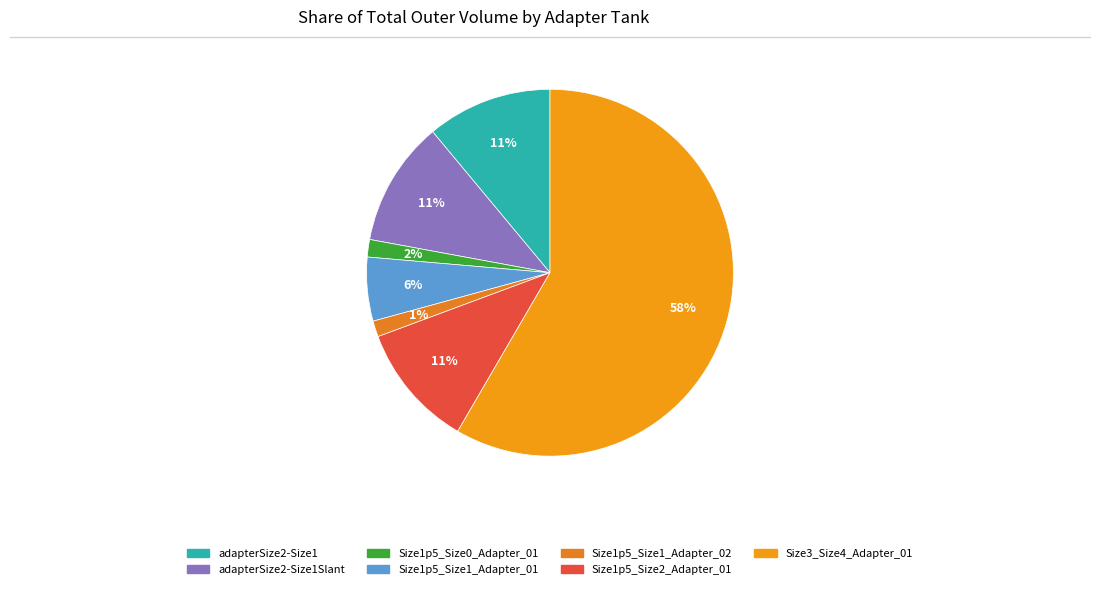

What percentage is the Size1p5_Size0_Adapter_01 slice, to the nearest percent?

2%